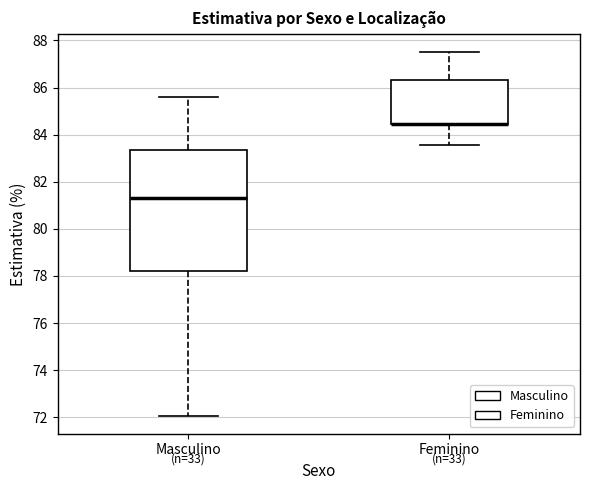

Reading left to right, read every box against the y-axis: the position of its median line, the range the box covers, and the ends of its whiskers. The values are not printed on the chart, so give them approximately, as read against the axis.

Masculino: median 81.2, box 78.2 to 83.4, whiskers 72.0 to 85.6
Feminino: median 84.4 (drawn on the box's lower edge), box 84.4 to 86.4, whiskers 83.6 to 87.4